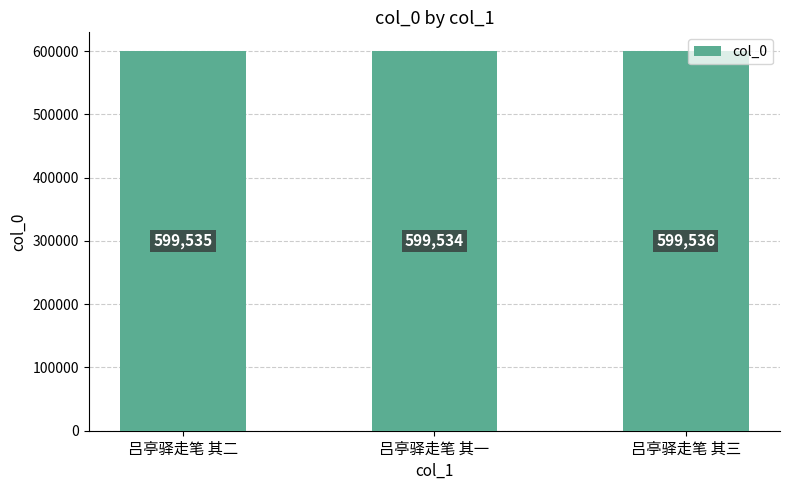

What is the difference between the maximum and second lowest values?

1